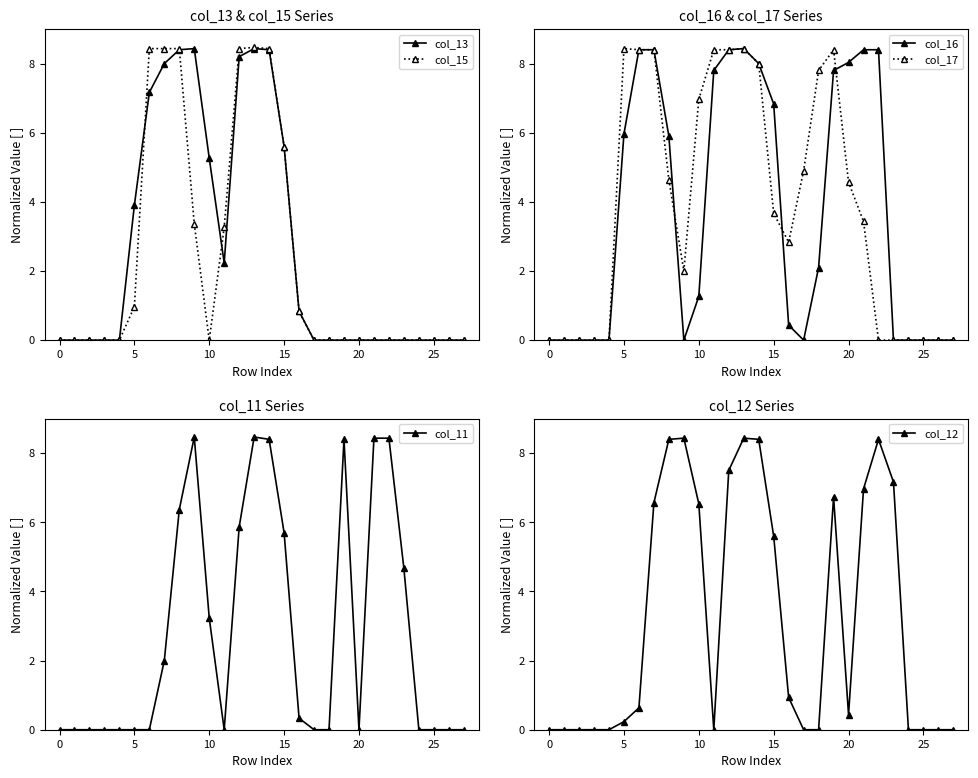

What is the highest value of the col_13 series?

8.4